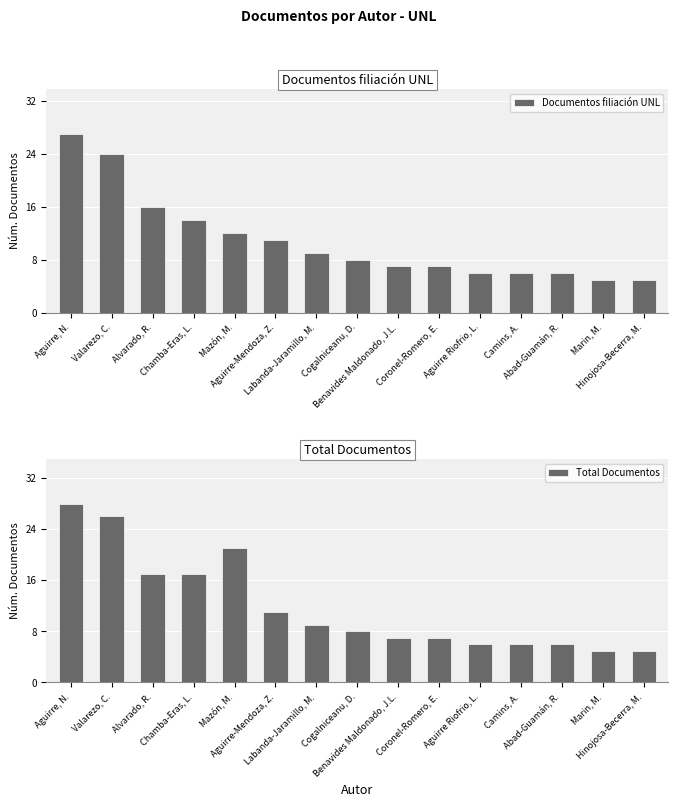

The Total Documentos series shows 7 at Benavides Maldonado, J.L.. True or false?

True